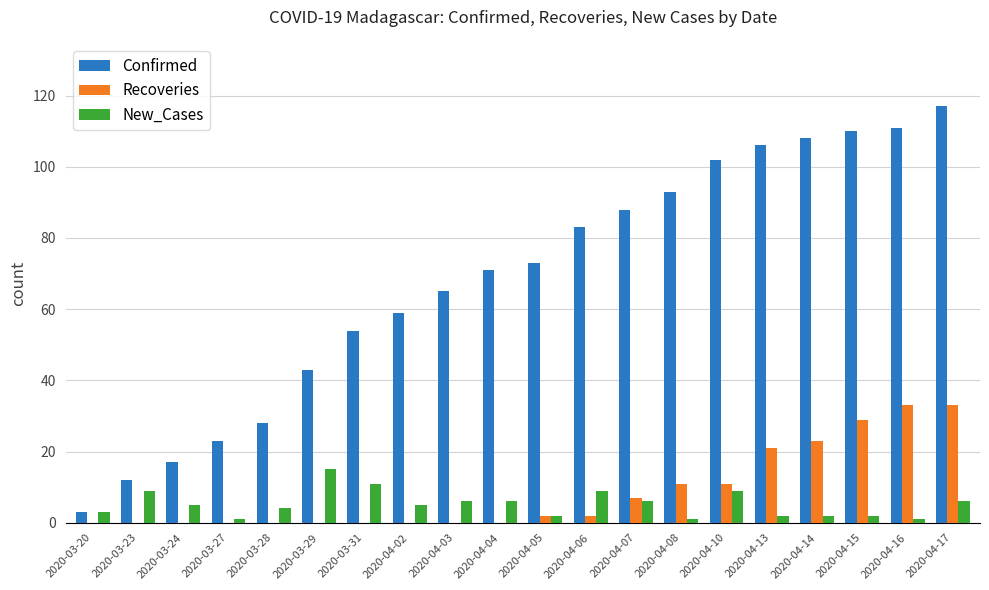

Reading left to right, what are all the values shown in this chart?

Confirmed: 3	12	17	23	28	43	54	59	65	71	73	83	88	93	102	106	108	110	111	117
Recoveries: 0	0	0	0	0	0	0	0	0	0	2	2	7	11	11	21	23	29	33	33
New_Cases: 3	9	5	1	4	15	11	5	6	6	2	9	6	1	9	2	2	2	1	6